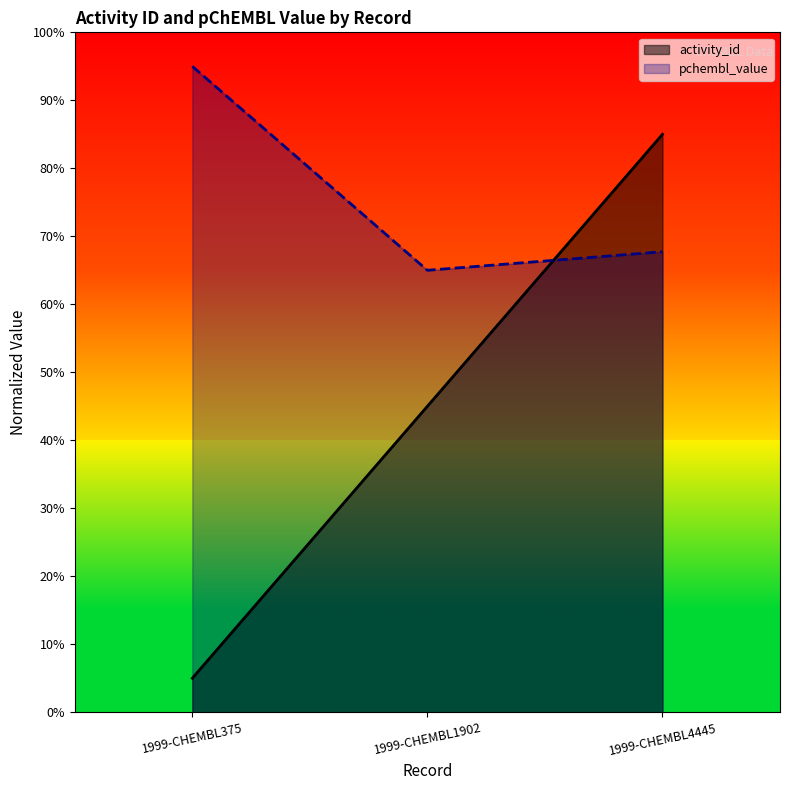

Does the chart display data point markers on the line(s)?

No